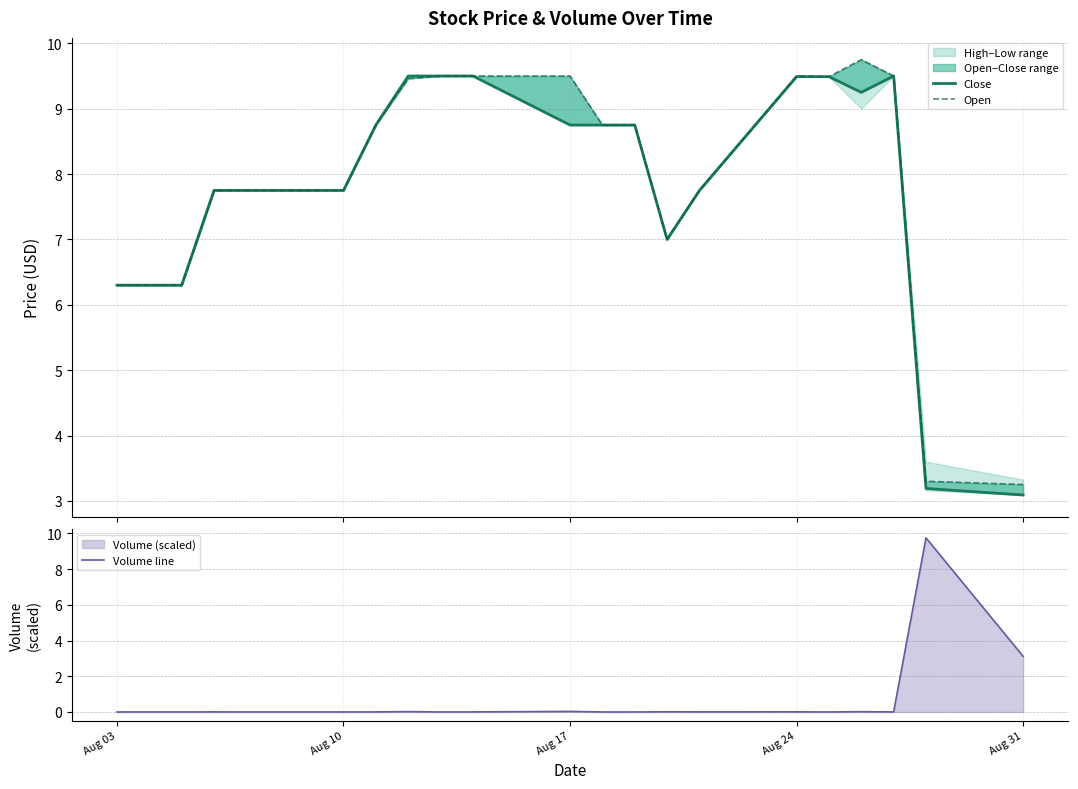

True or false: Open and Close intersect in this chart.

False